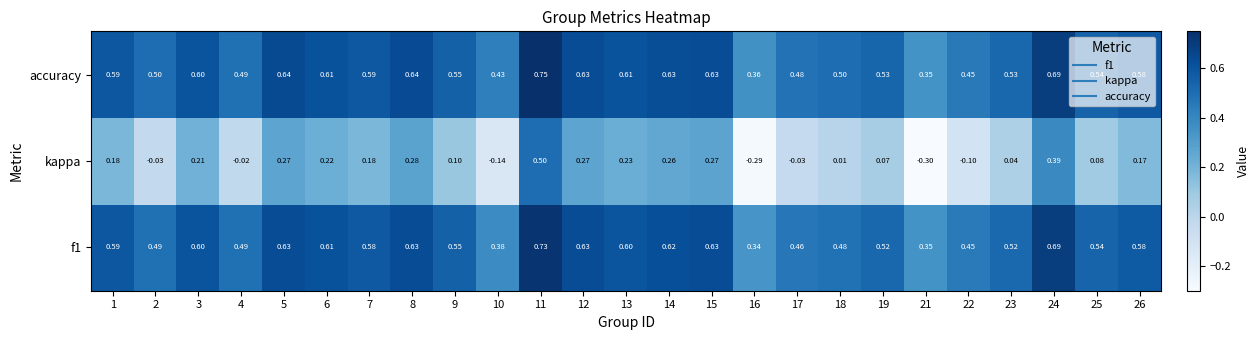

Which series has the largest range (max minus min)?

kappa